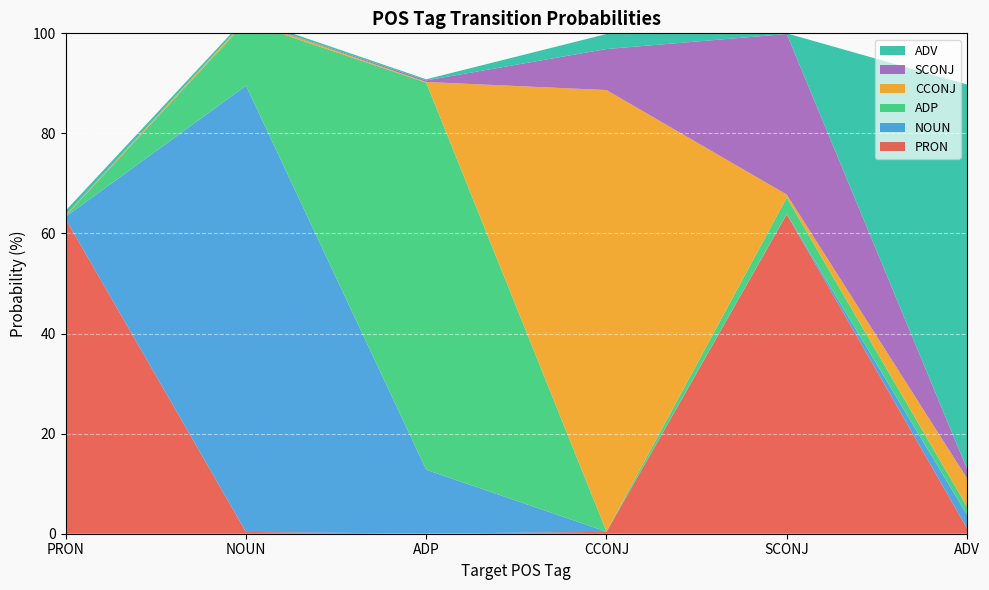

Reading right to left, transcribe all the data shown in this chart.

PRON: ADV=1.1	SCONJ=63.8	CCONJ=0.4	ADP=0.0	NOUN=0.4	PRON=62.9
NOUN: ADV=2.7	SCONJ=0.1	CCONJ=0.0	ADP=12.8	NOUN=89.2	PRON=0.5
ADP: ADV=1.6	SCONJ=3.3	CCONJ=0.1	ADP=77.4	NOUN=12.8	PRON=0.2
CCONJ: ADV=5.7	SCONJ=0.6	CCONJ=88.2	ADP=0.1	NOUN=0.4	PRON=0.1
SCONJ: ADV=1.9	SCONJ=32.1	CCONJ=8.2	ADP=0.3	NOUN=0.0	PRON=0.2
ADV: ADV=76.8	SCONJ=0.1	CCONJ=3.0	ADP=0.2	NOUN=0.4	PRON=0.8